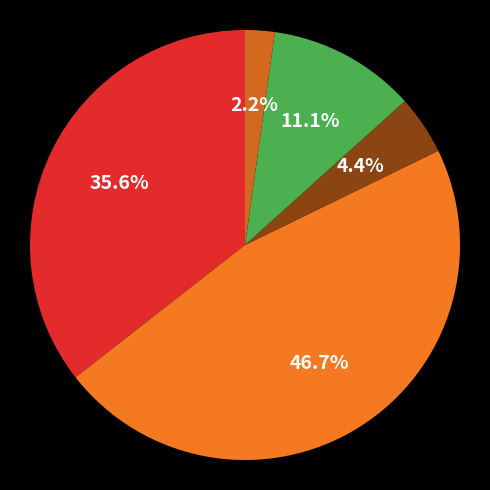

How many slices are in this pie chart?

5